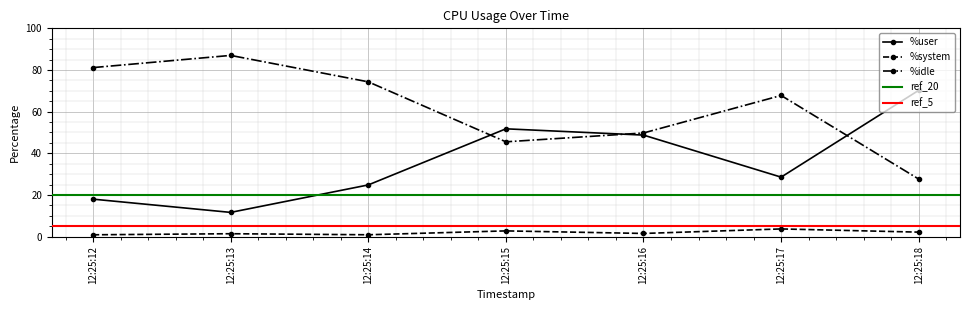

At which label does %system reach its minimum?

12:25:12